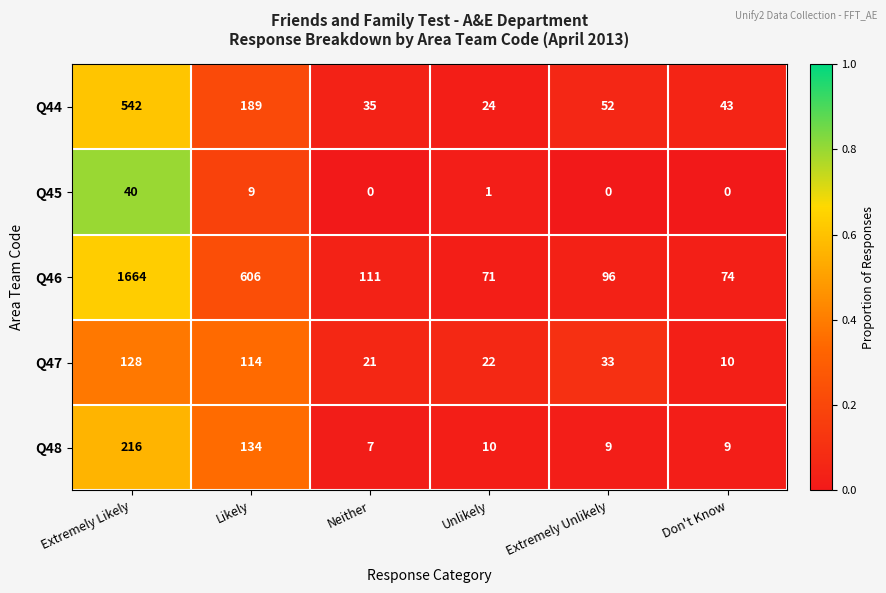

What is the difference between the maximum and minimum values in the Q47 series?

118